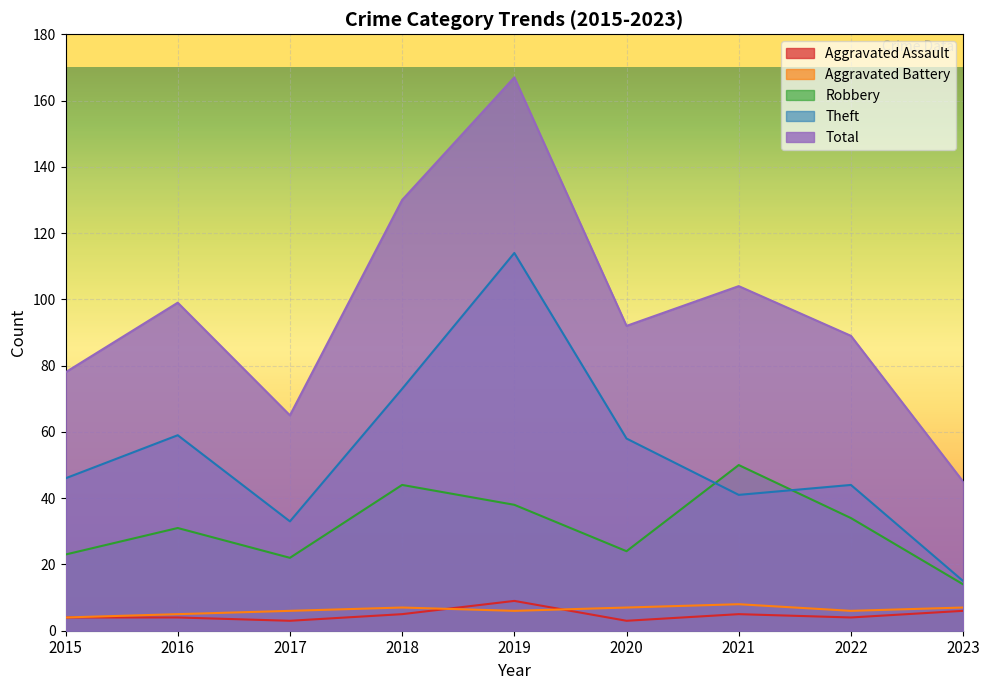

At which label is Aggravated Battery closest to 6?

2017